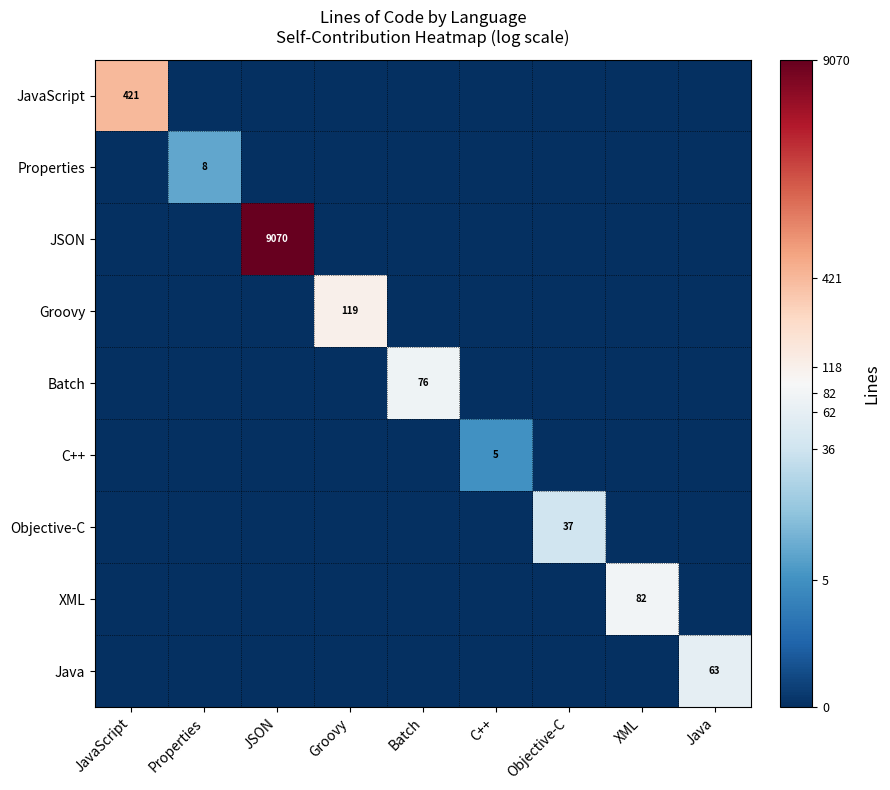

The value of JSON at JavaScript is 0.0. True or false?

True